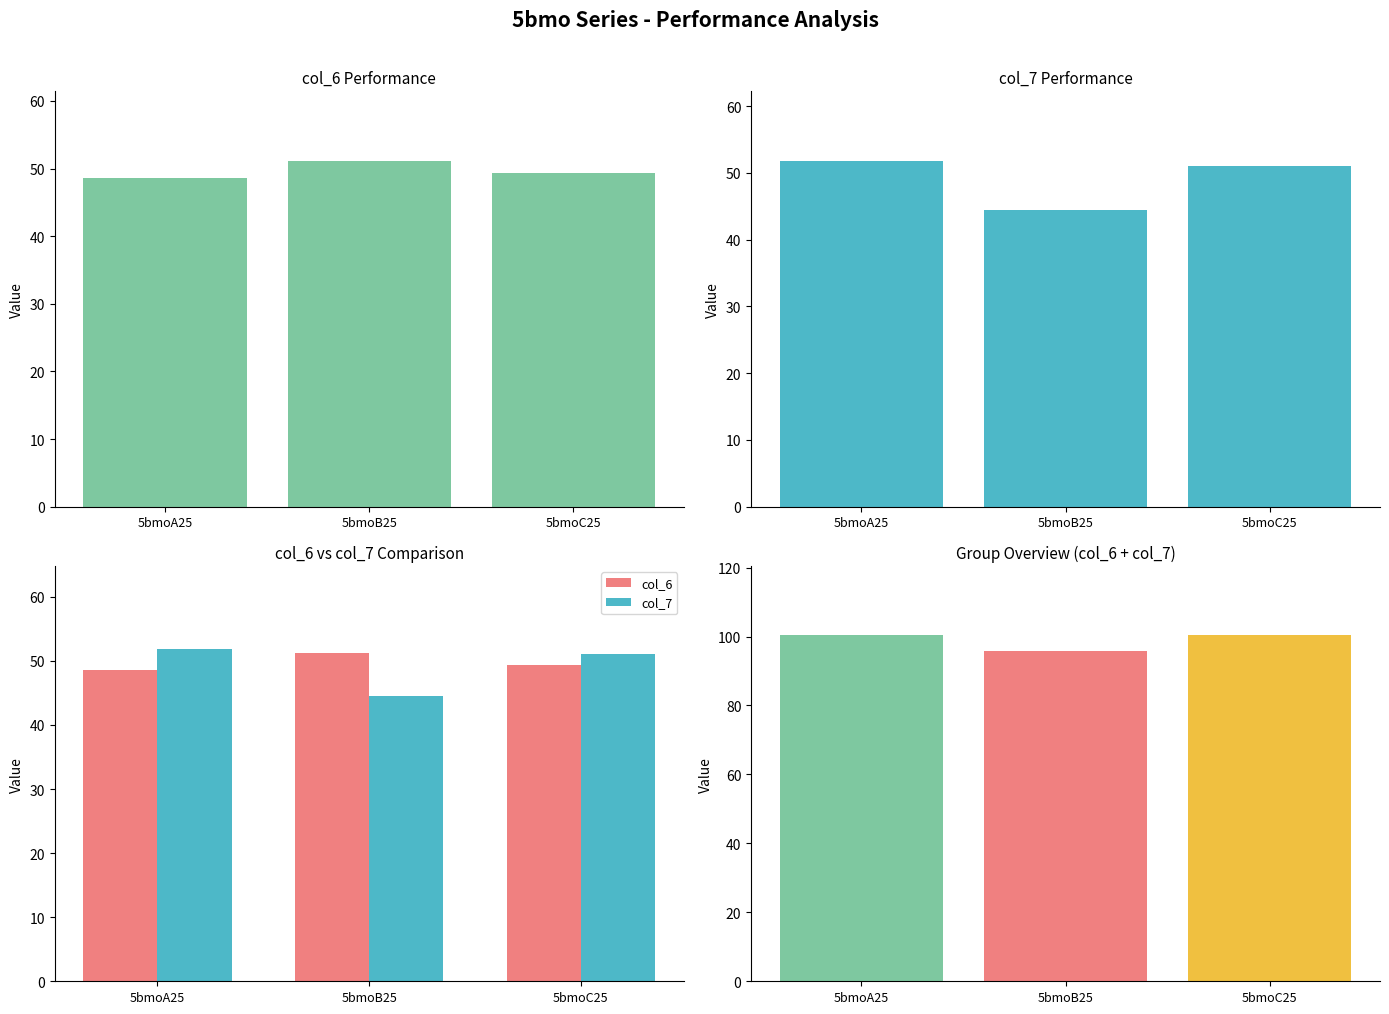

Does the chart contain stacked bars?

No